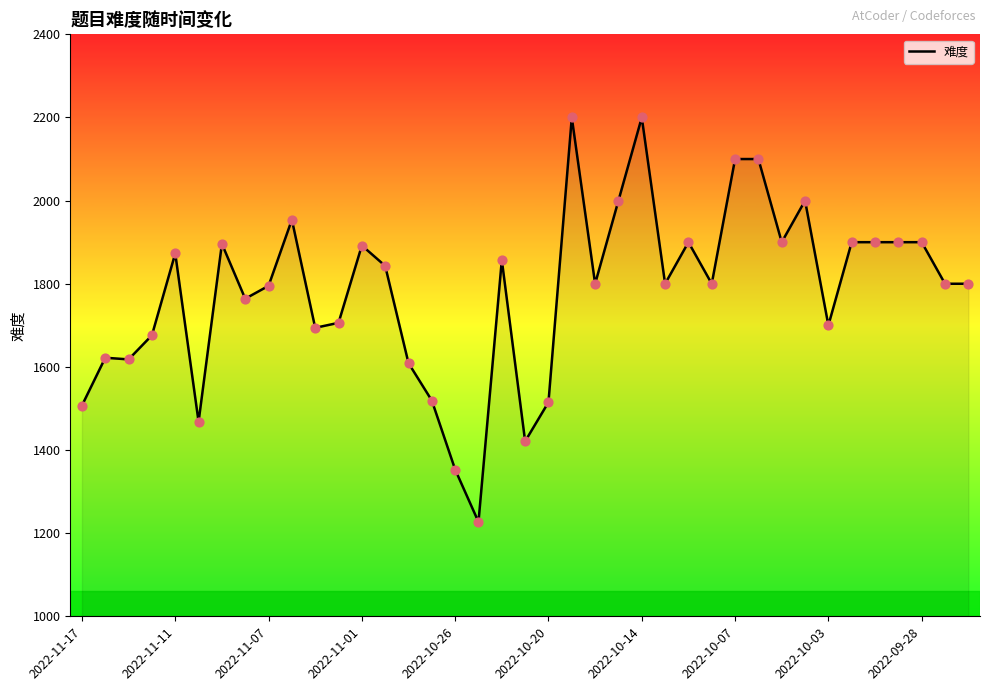

What is the maximum value shown in the chart?

2200